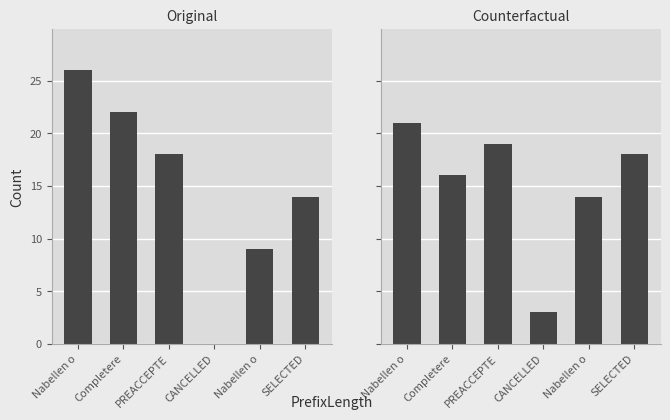

Reading left to right, extract all data points from this chart.

Original: Nabellen o=26	Completere=22	PREACCEPTE=18	CANCELLED=0	Nabellen o=9	SELECTED=14
Counterfactual: Nabellen o=21	Completere=16	PREACCEPTE=19	CANCELLED=3	Nabellen o=14	SELECTED=18